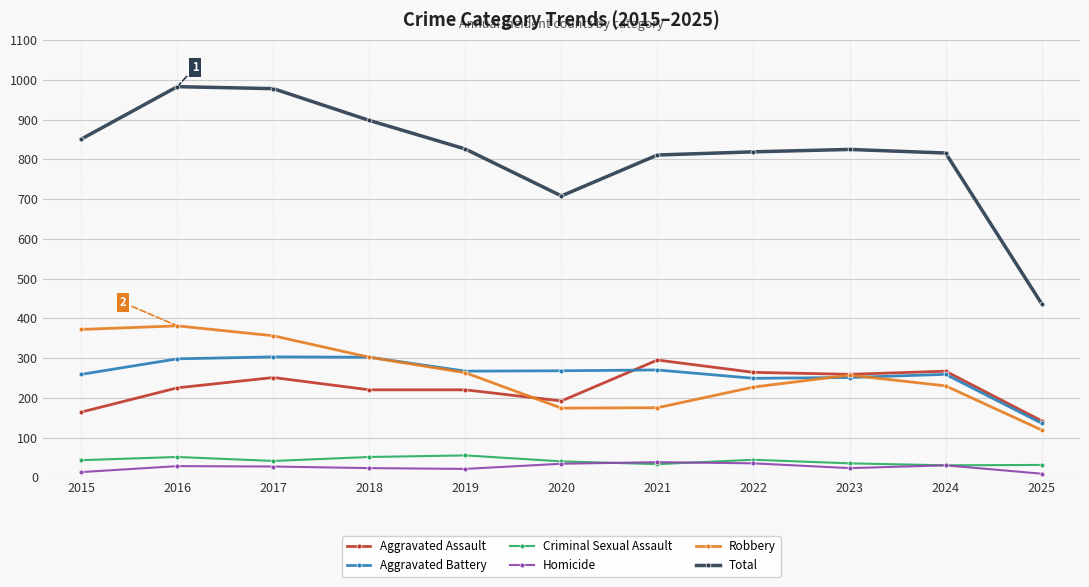

The value of Total at 2022 is 819. True or false?

True